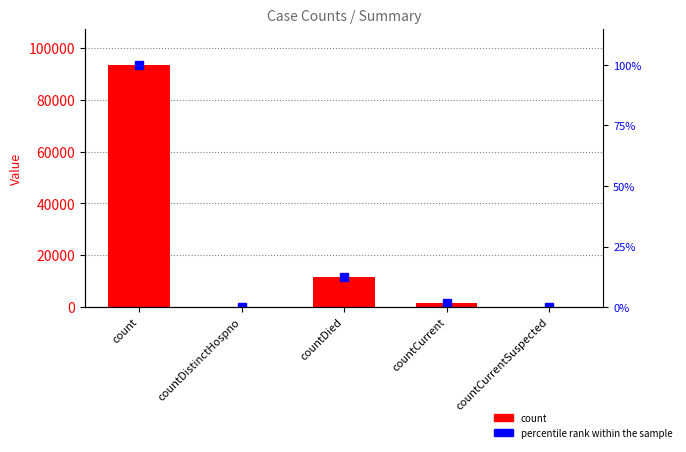

Where is count nearest to the value 46742?

countDied